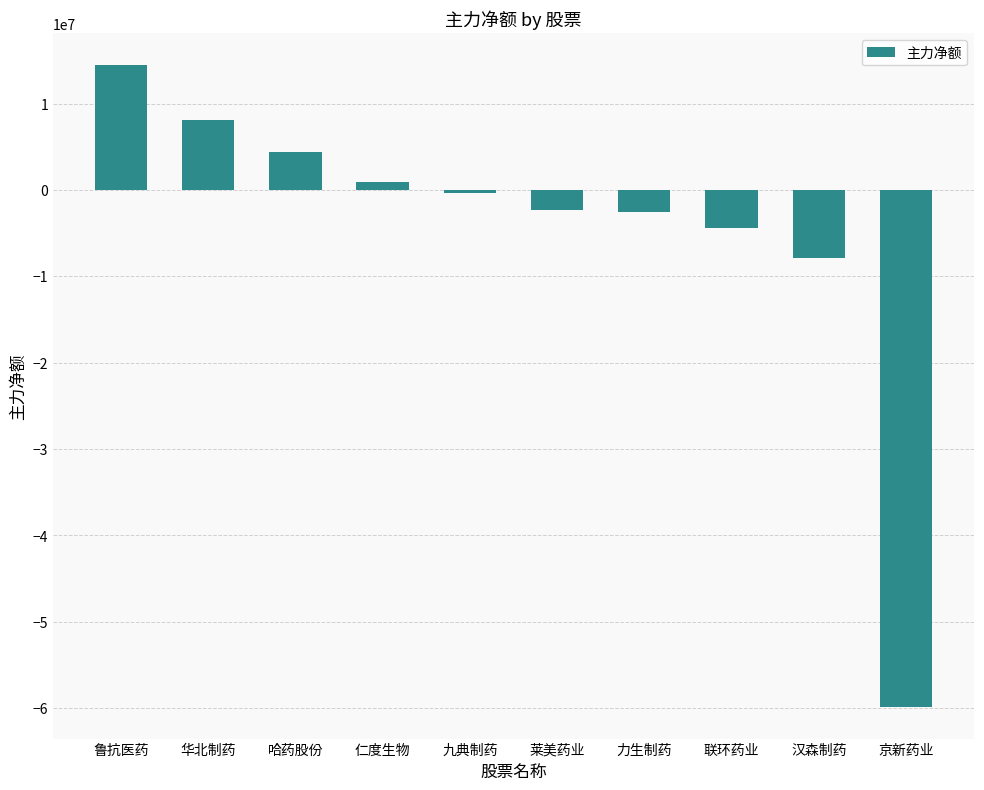

What is the label of the 4th bar from the right?

力生制药